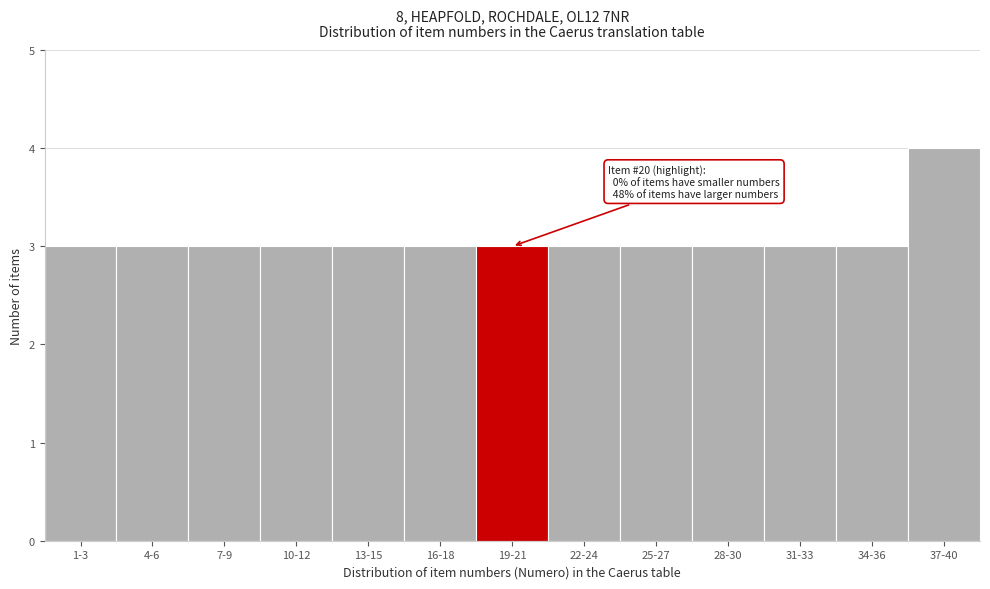

Reading left to right, extract all data points from this chart.

3	3	3	3	3	3	3	3	3	3	3	3	4